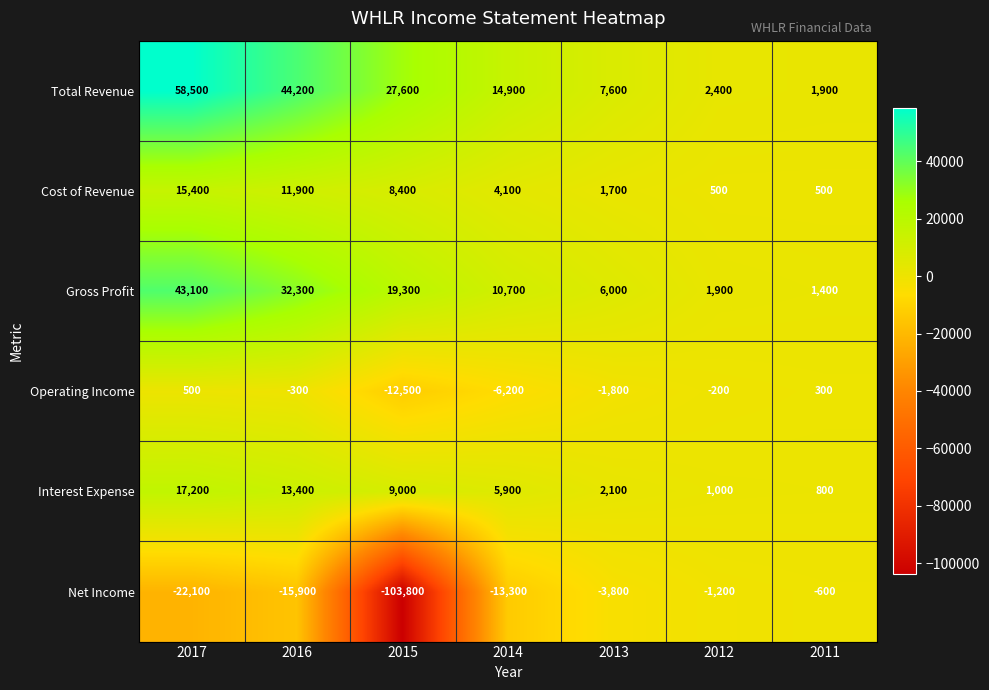

Which series has the largest total across all categories?

Total Revenue